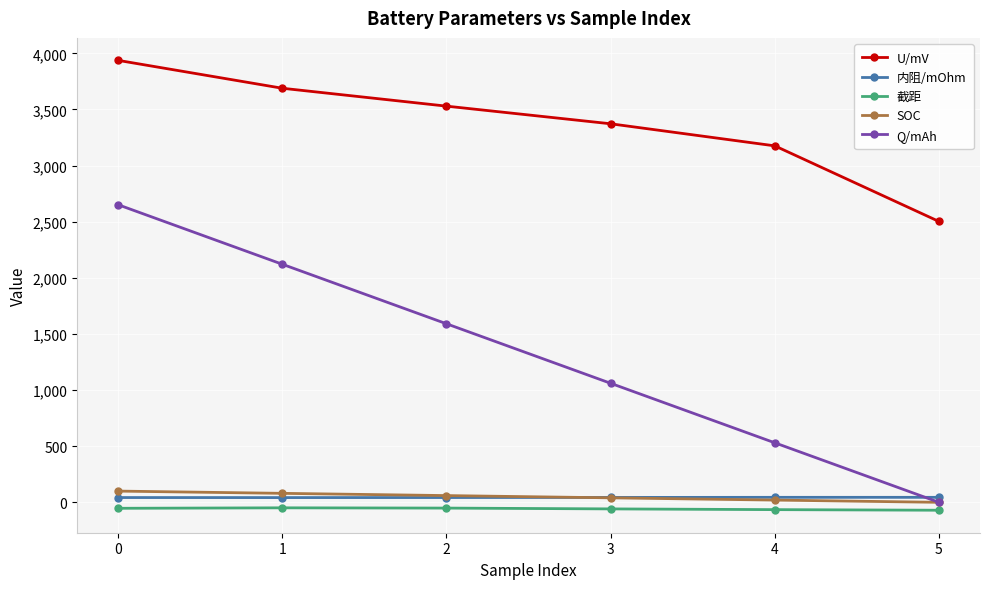

What is the total value across all series at 1?

5883.0